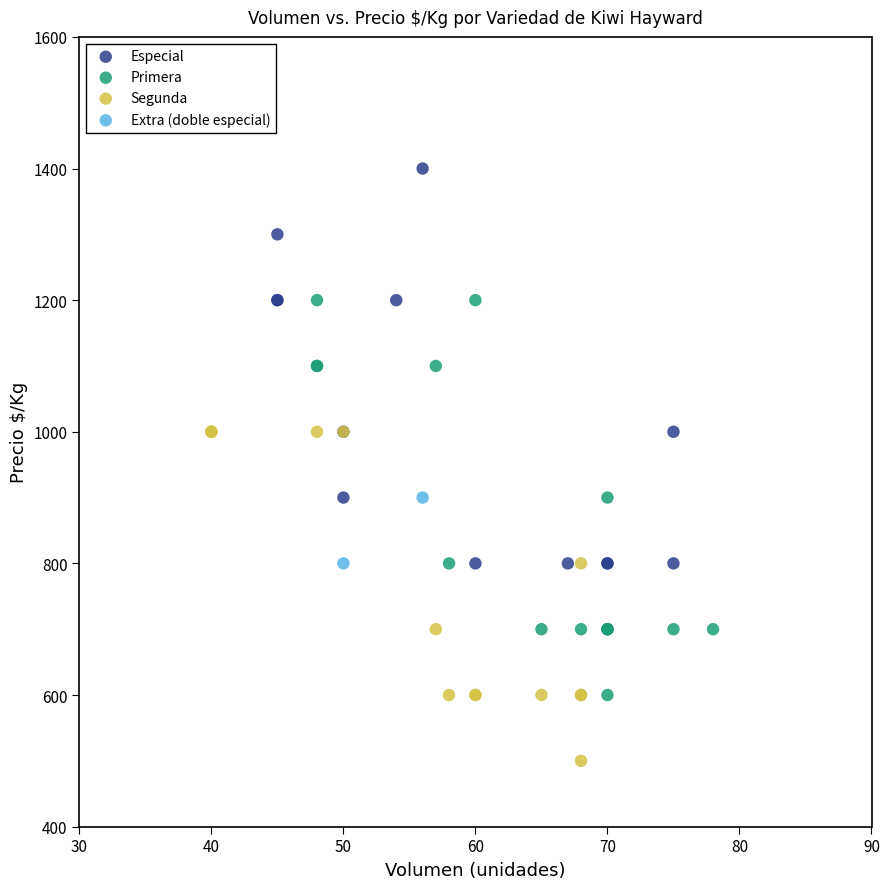

What are all the series names shown in the legend?

Especial, Primera, Segunda, Extra (doble especial)